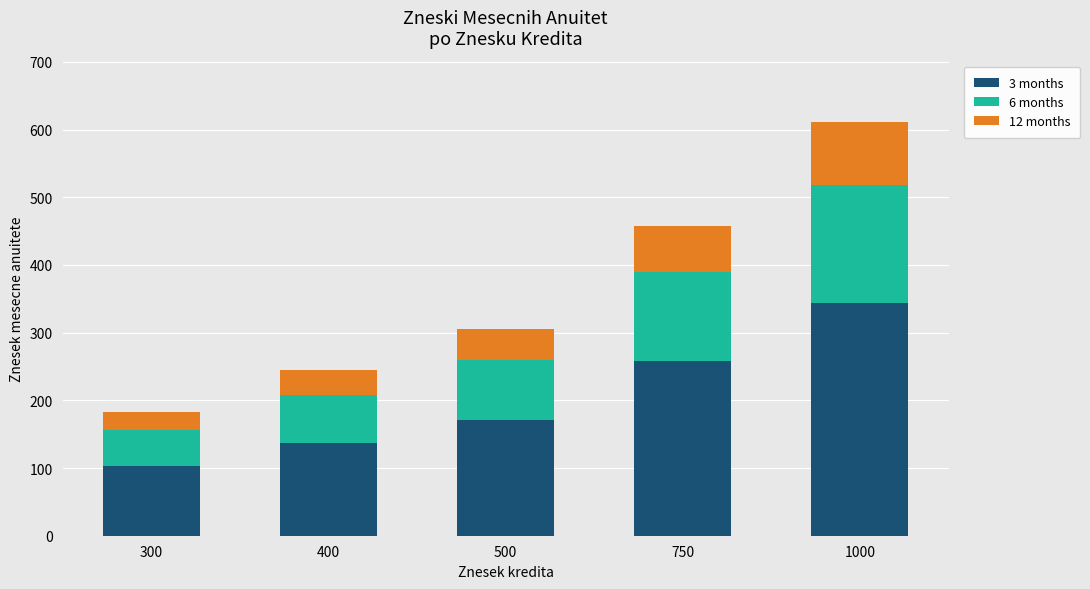

What is the difference between the maximum and minimum values in the 3 months series?

240.4